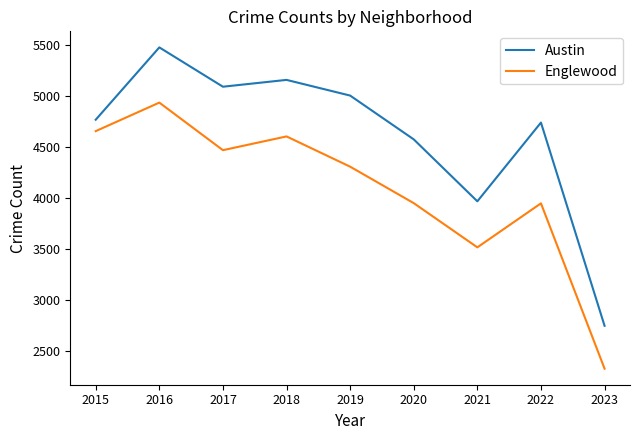

Which category has the highest value in the Austin series?

2016